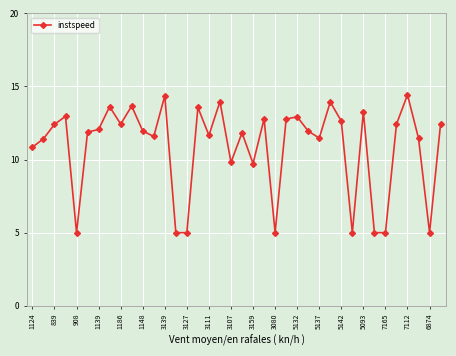

What is the maximum value shown in the chart?

14.4